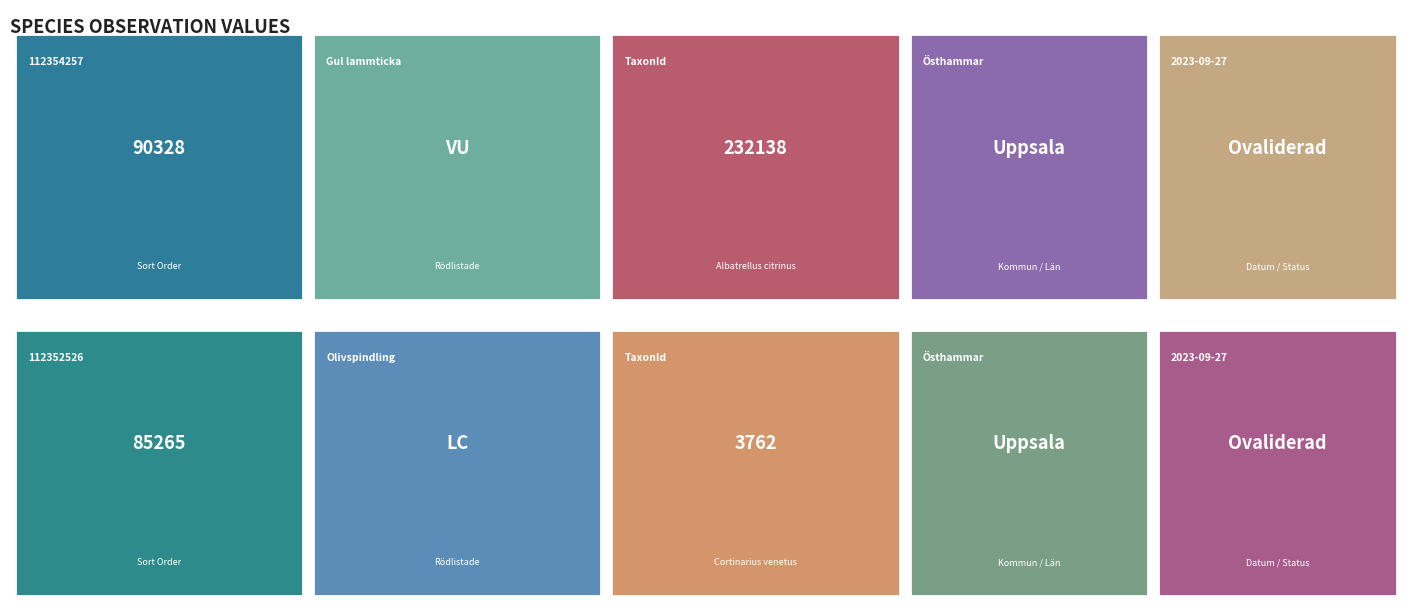

Is it true that 112352526 equals 2093 at TaxonId?

False